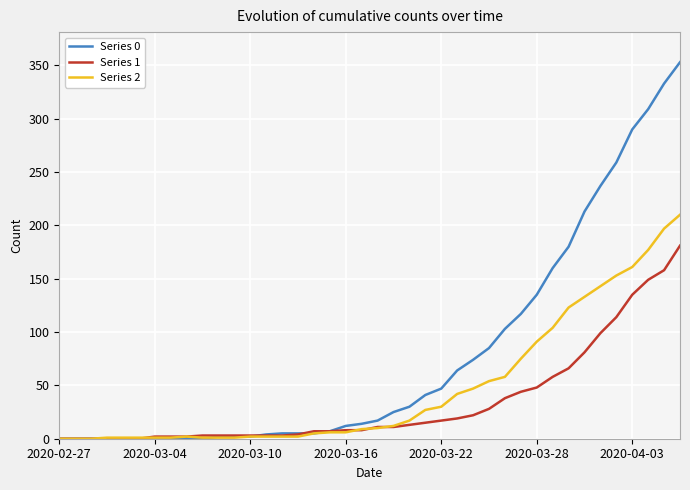

At how many categories does at least one series exceed 81?

13